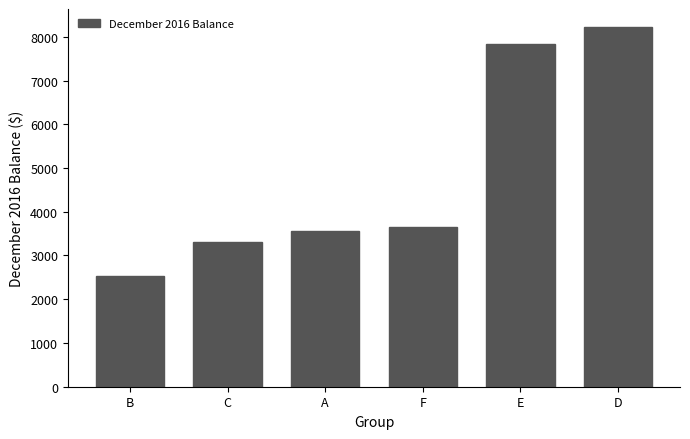

How many bars are there in total?

6